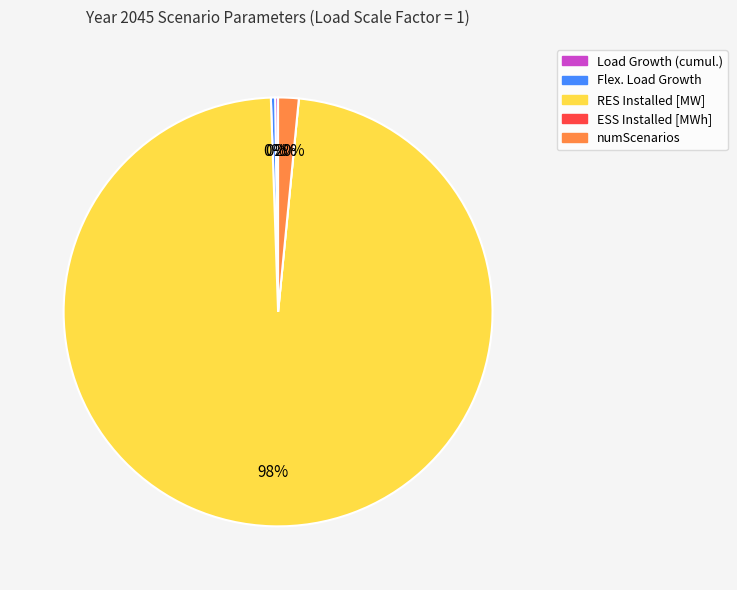

Is there any slice that represents more than half of the pie?

Yes